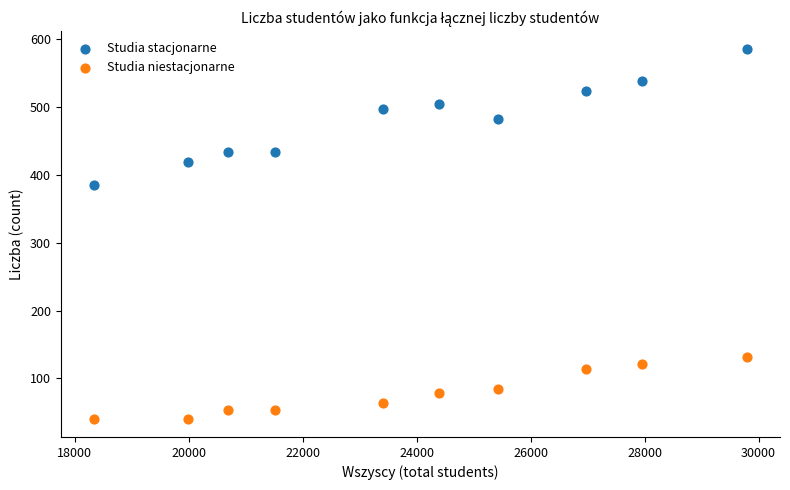

What are all the series names shown in the legend?

Studia stacjonarne, Studia niestacjonarne